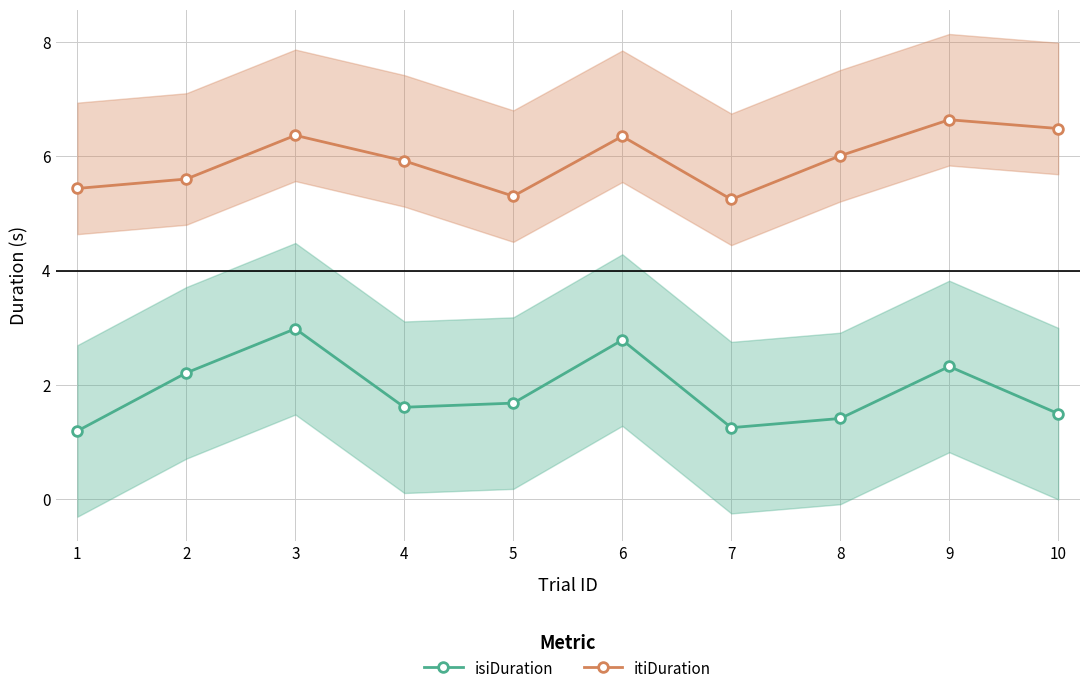

Reading right to left, what are all the values shown in this chart?

isiDuration: 10=1.5	9=2.3	8=1.4	7=1.3	6=2.8	5=1.7	4=1.6	3=3.0	2=2.2	1=1.2
itiDuration: 10=6.5	9=6.6	8=6.0	7=5.2	6=6.3	5=5.3	4=5.9	3=6.4	2=5.6	1=5.4